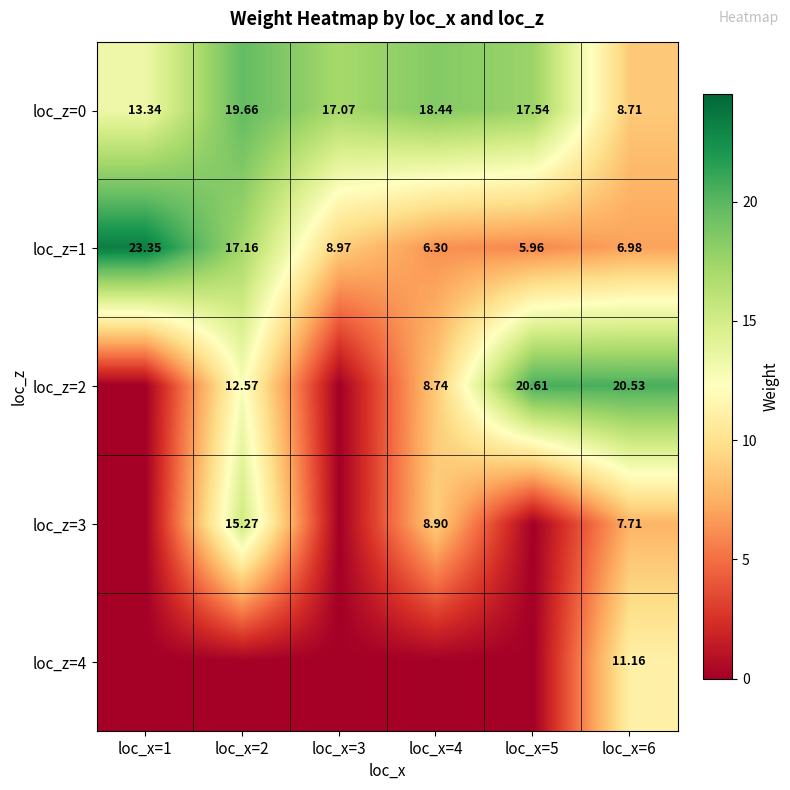

Rank the categories by loc_z=0 value from lowest to highest.

loc_x=6, loc_x=1, loc_x=3, loc_x=5, loc_x=4, loc_x=2